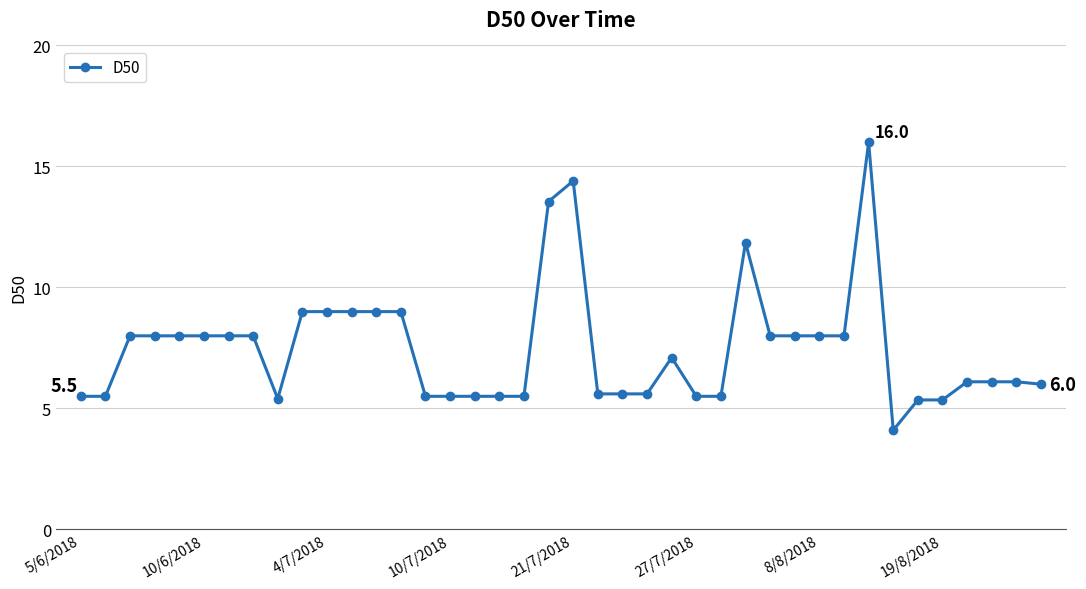

Count the number of values greater than 7.

20